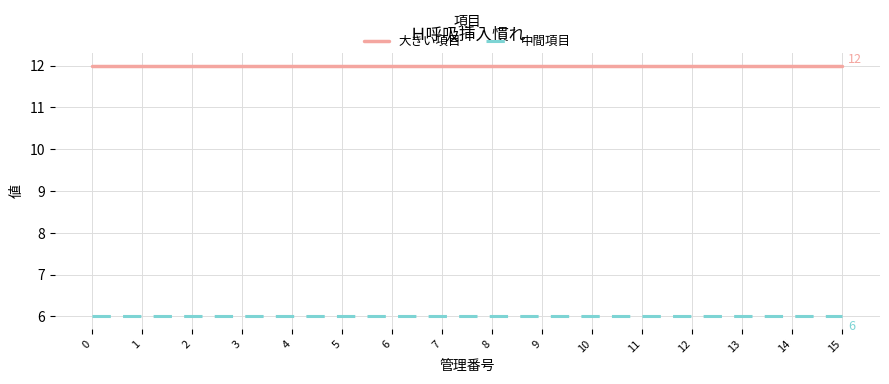

True or false: 中間項目 and 大きい項目 intersect in this chart.

False